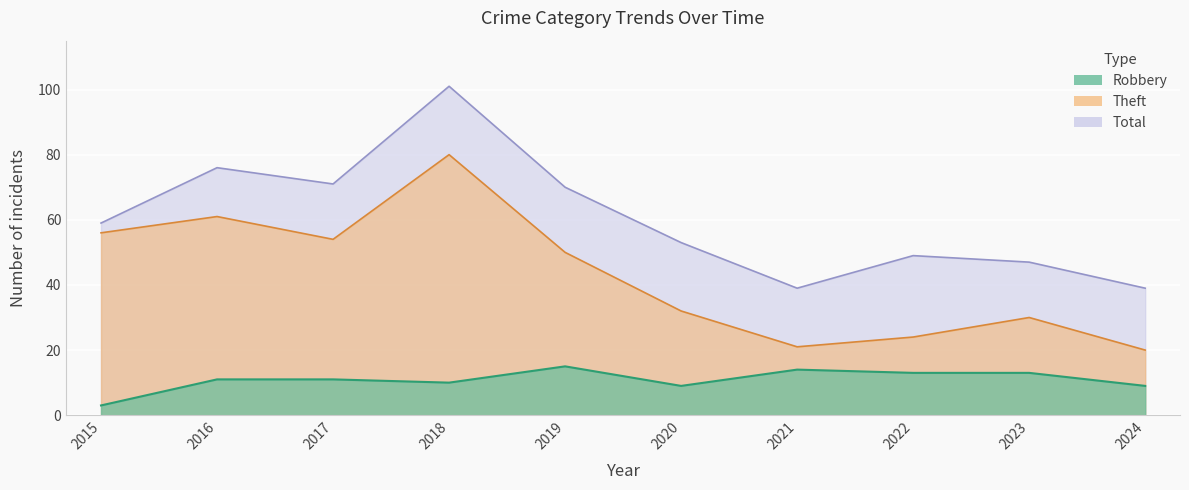

Read the Theft value at 2019, to the nearest 10.

50